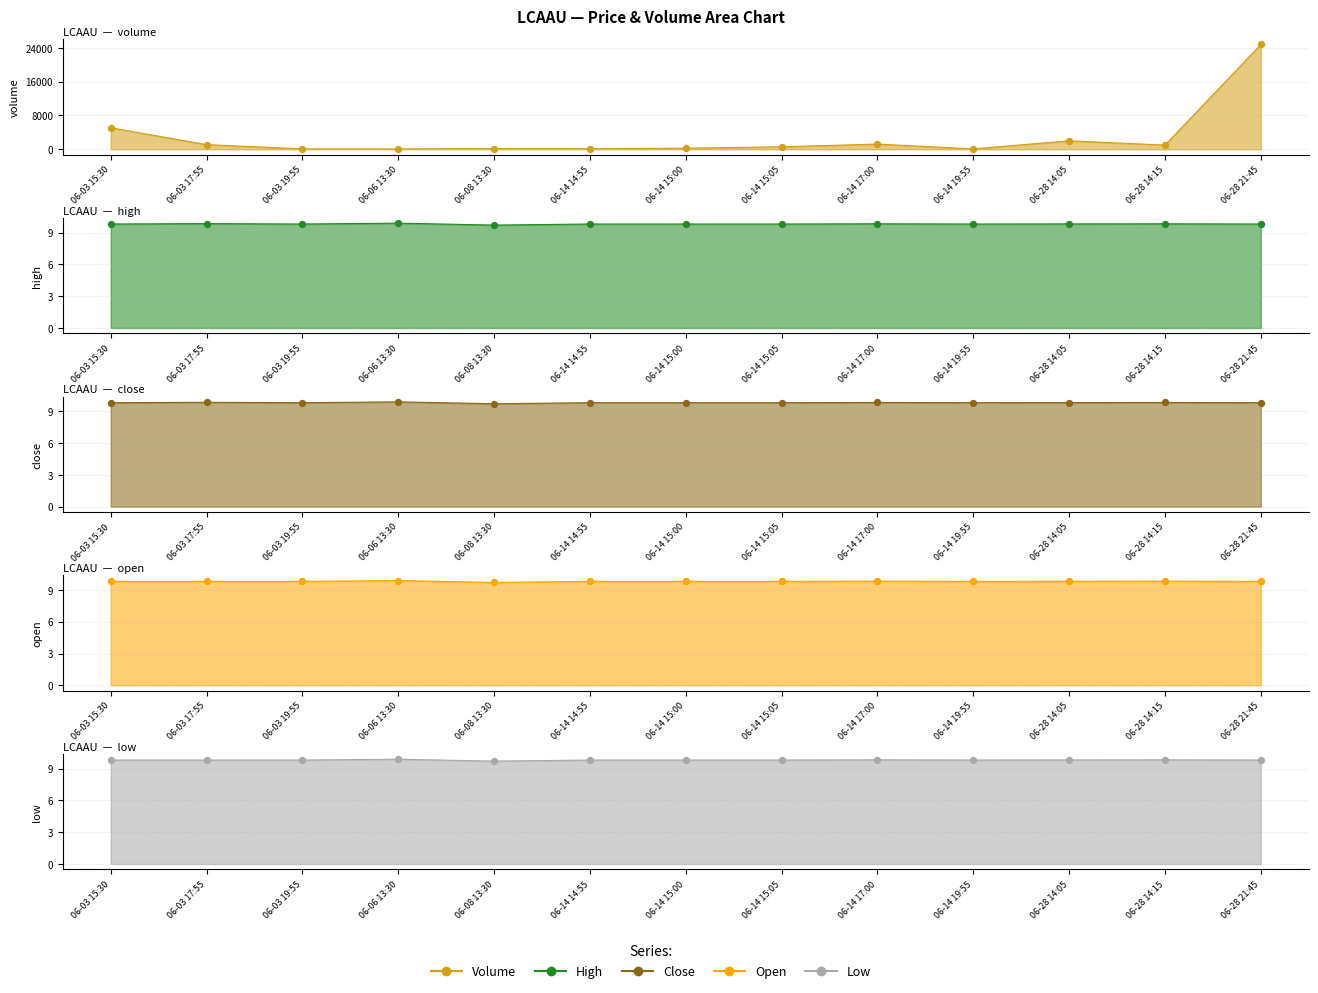

Which series reaches the maximum Y coordinate?

volume